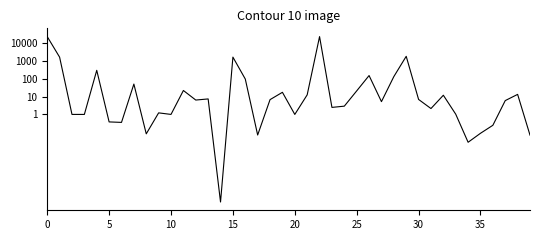

What is the average value?

0.7